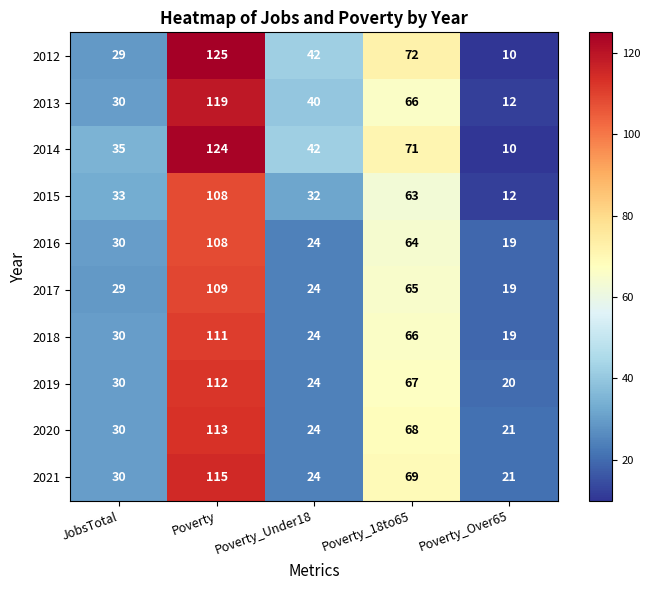

What is the approximate value of 2014 at JobsTotal?

35